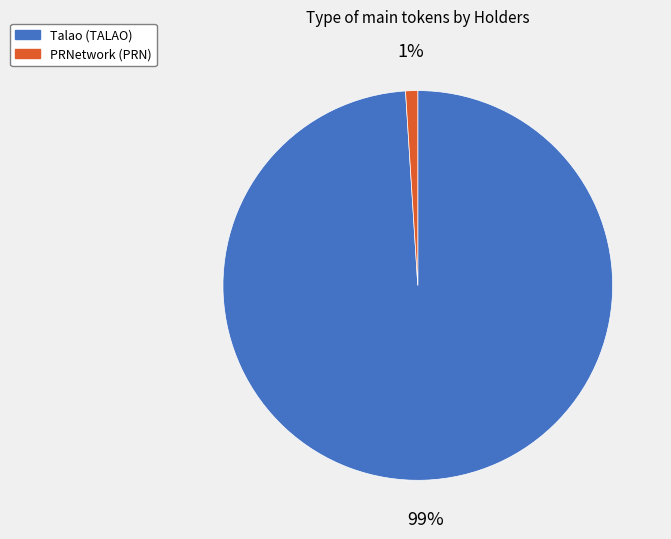

Which has a higher value, PRNetwork (PRN) or Talao (TALAO)?

Talao (TALAO)